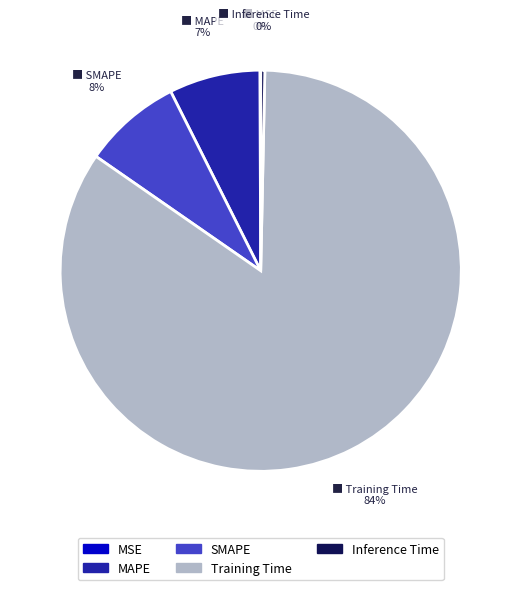

Is the sum of Training Time and SMAPE greater than half?

Yes